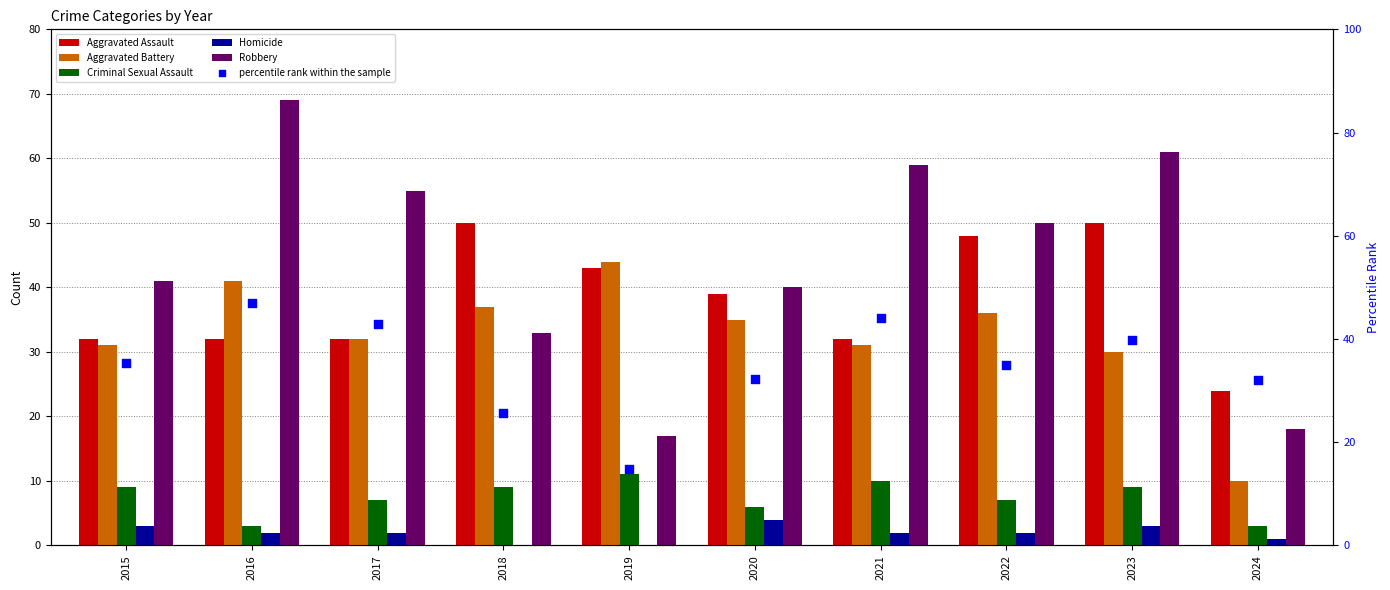

What is the total value across all series at 2020?

156.3